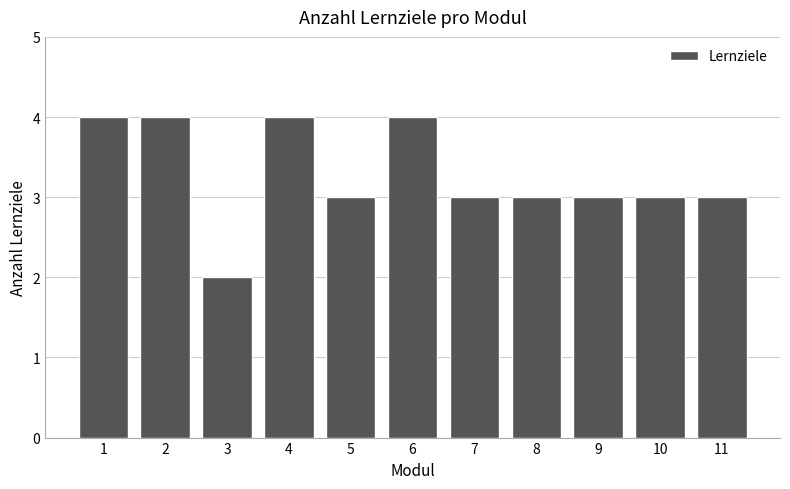

Reading left to right, what are all the values shown in this chart?

4	4	2	4	3	4	3	3	3	3	3